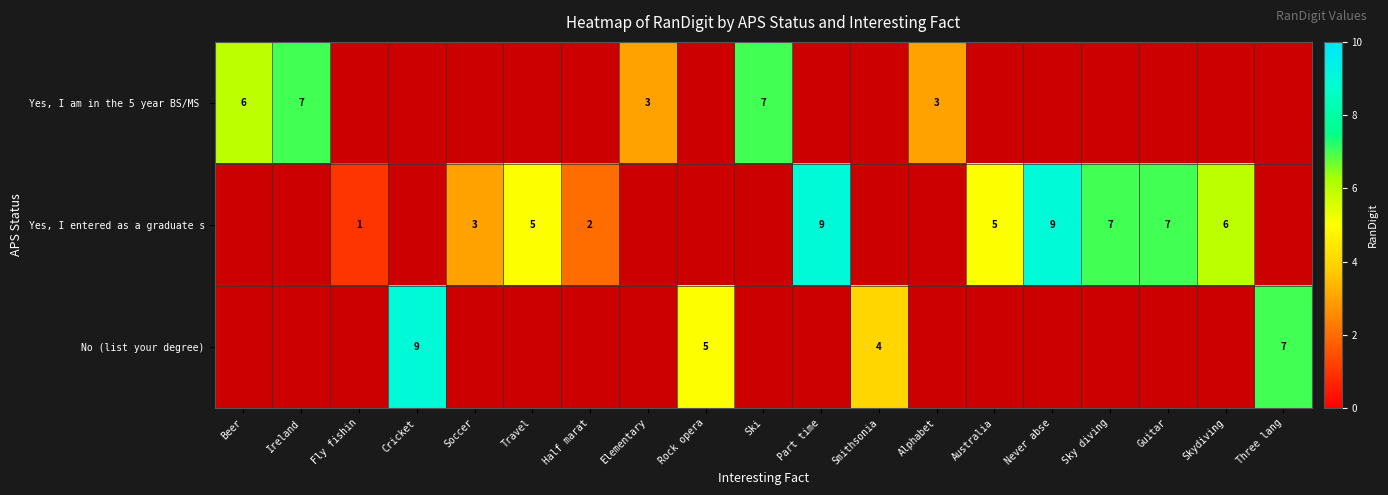

What is the difference between the No (list your degree) values at Cricket and Smithsonia?

5